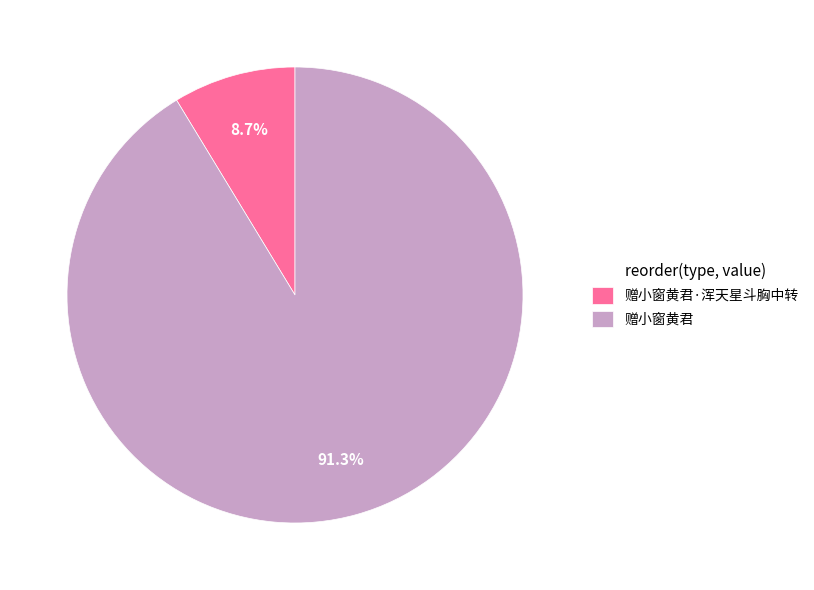

Does 赠小窗黄君·浑天星斗胸中转 account for over 50% of the chart?

No